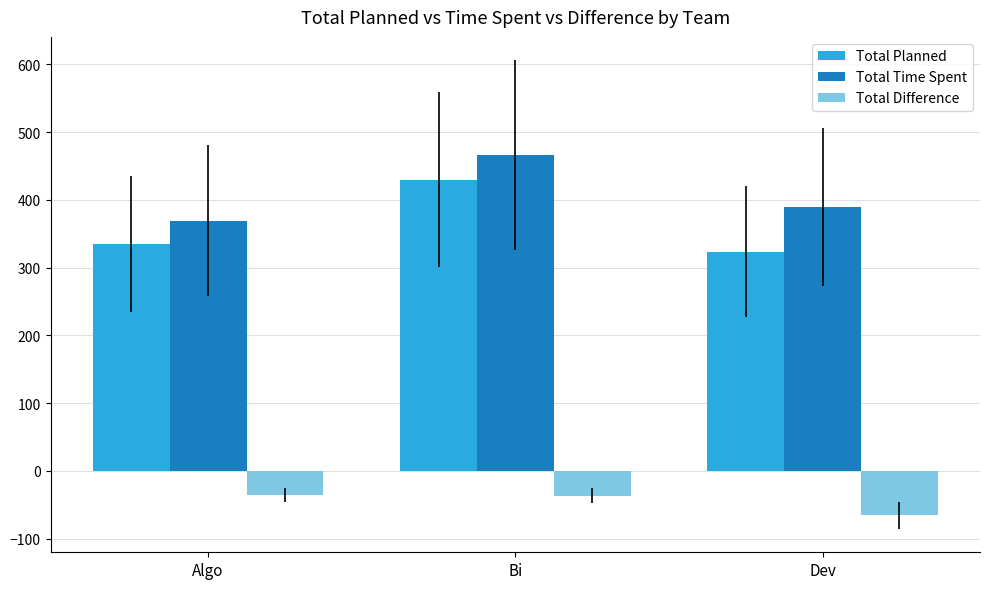

What is the value of the Total Planned bar at the 1st from the left?

334.3